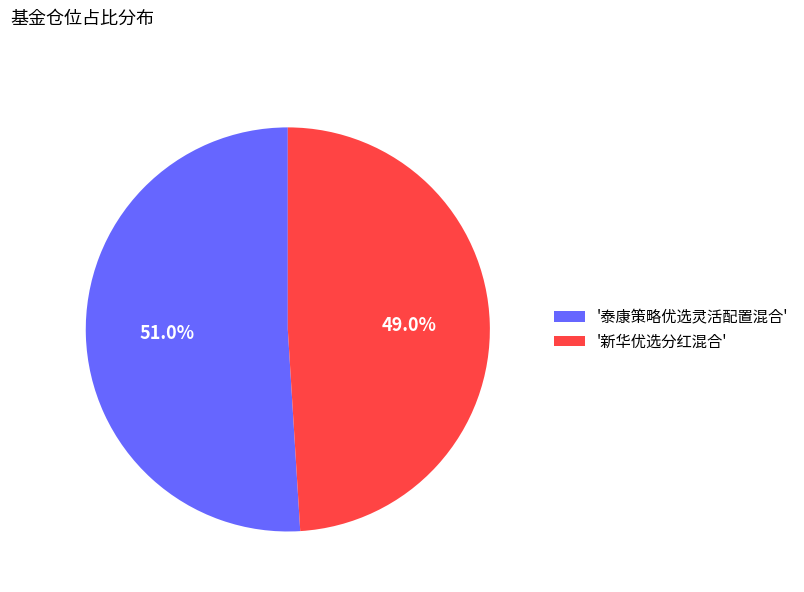

Does any single category account for the majority?

Yes